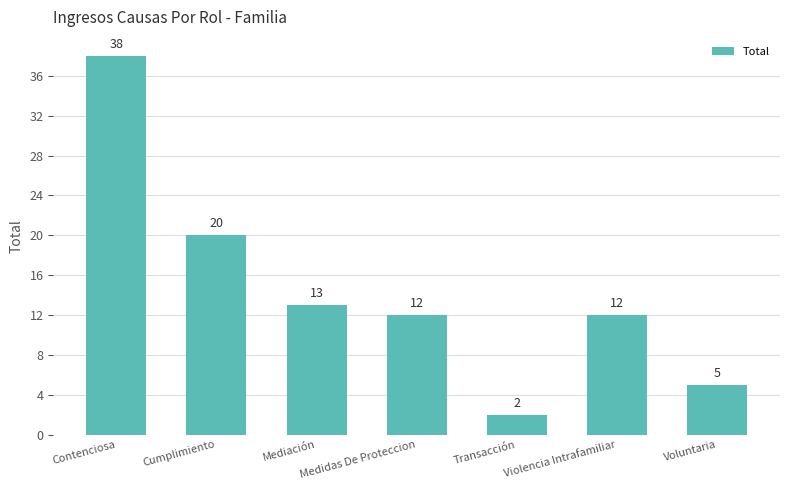

What position from the left is Contenciosa?

1